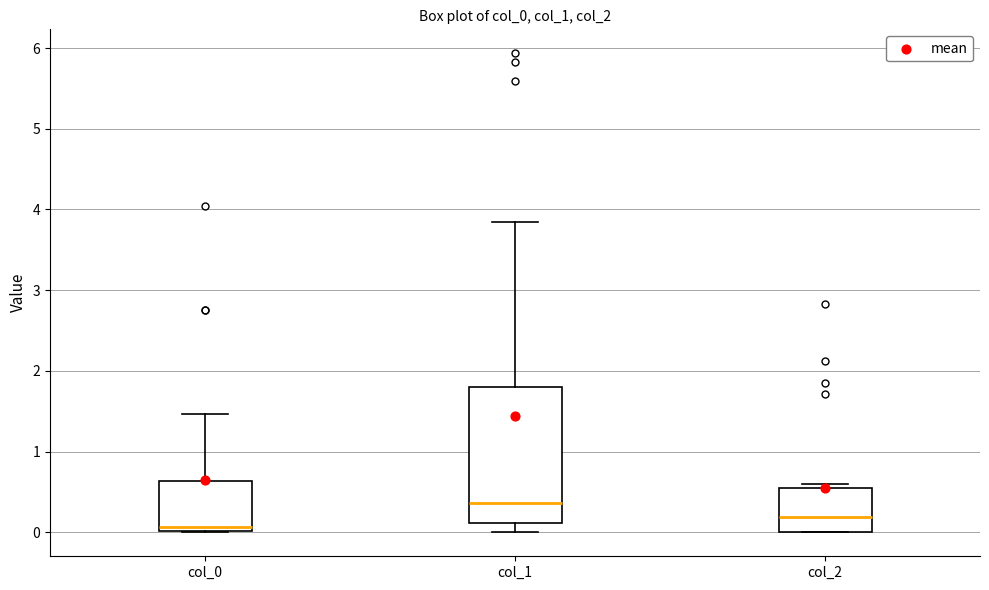

Comparing the boxes themselves (not the whiskers), which one is the tallest?

col_1